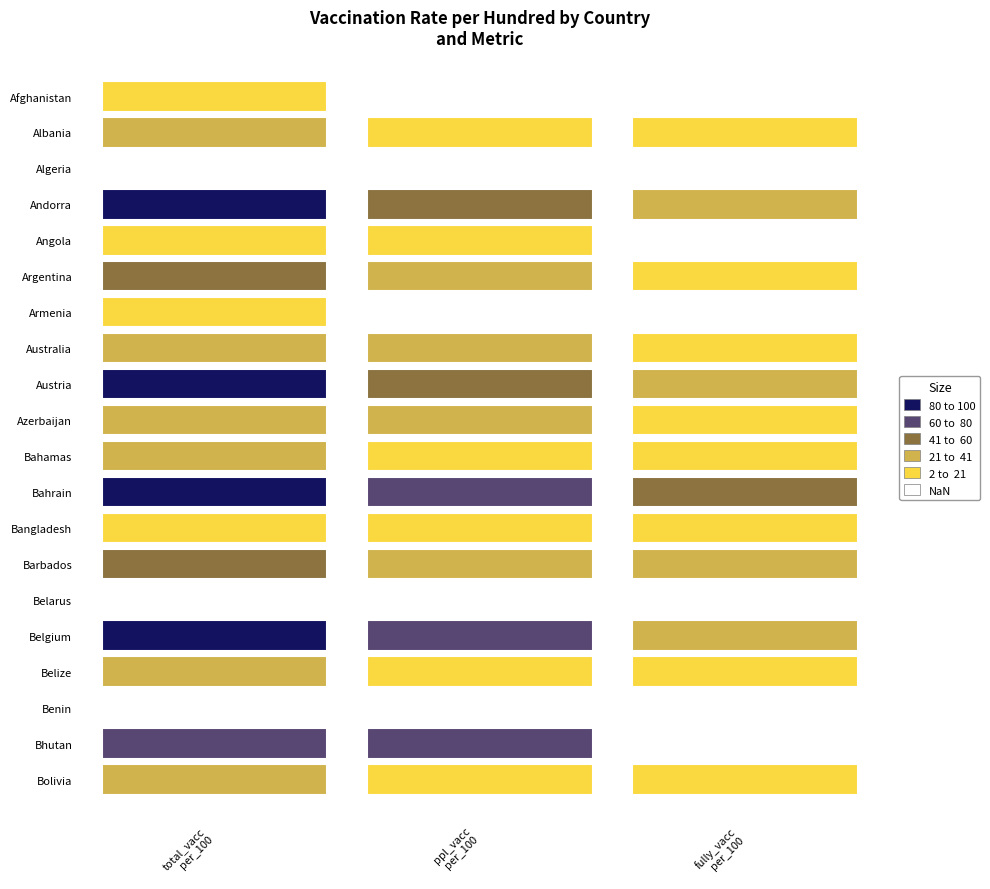

Read the people_vaccinated_per_hundred value at 3.

54.0